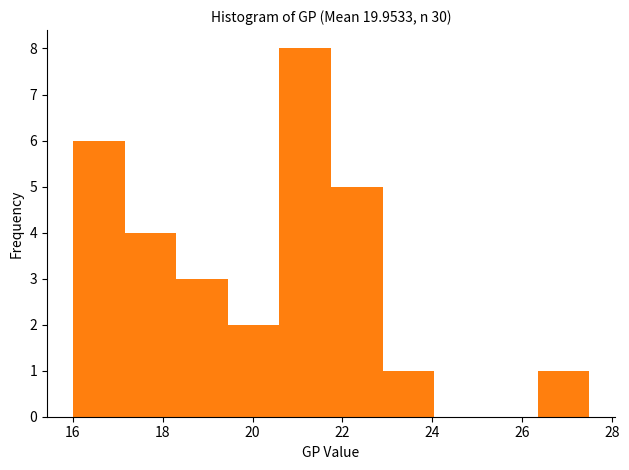

Which range on the x-axis has the tallest bar?

20.60 to 21.75